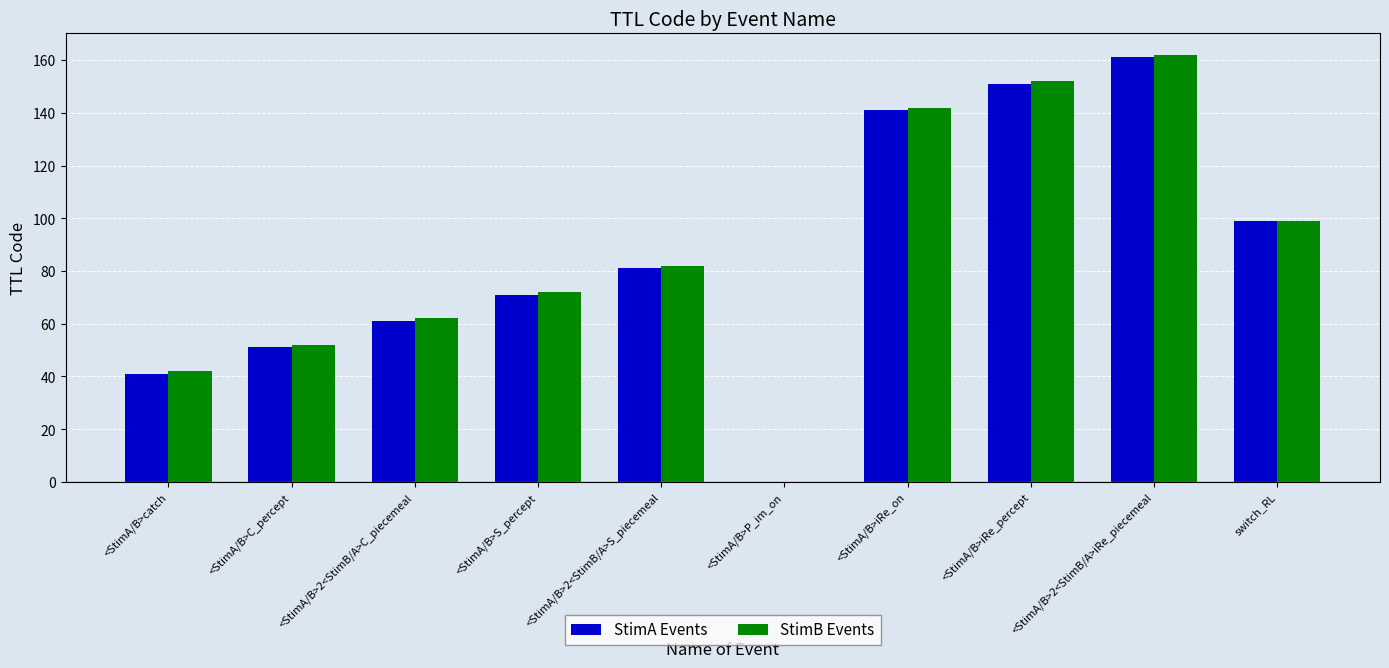

At which category does the chart reach its peak across all series?

<StimA/B>2<StimB/A>iRe_piecemeal